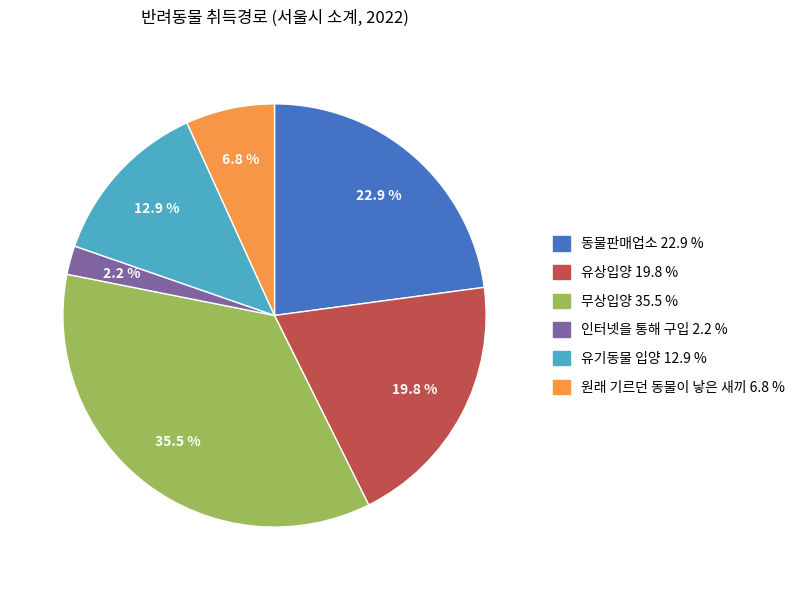

To the nearest percent, what percentage of the pie is 유상입양?

20%